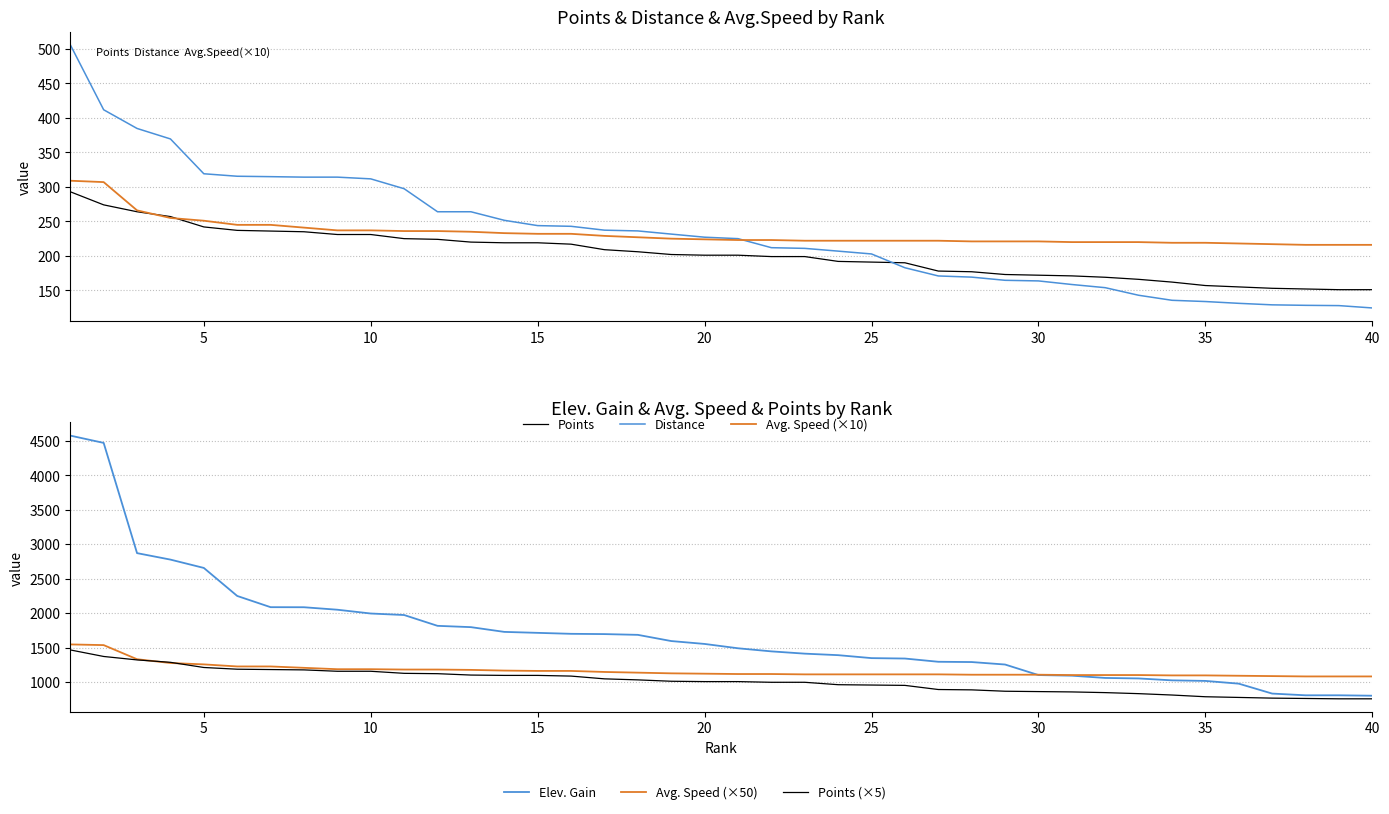

True or false: Points (×5) has more than 2 interior local peaks.

False